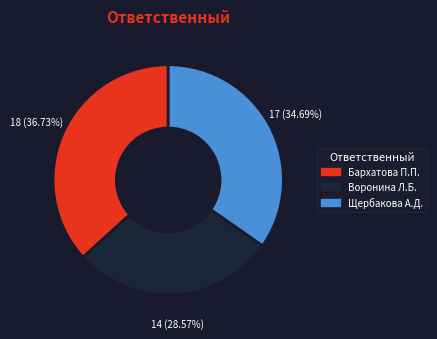

Is there a majority slice in this chart?

No